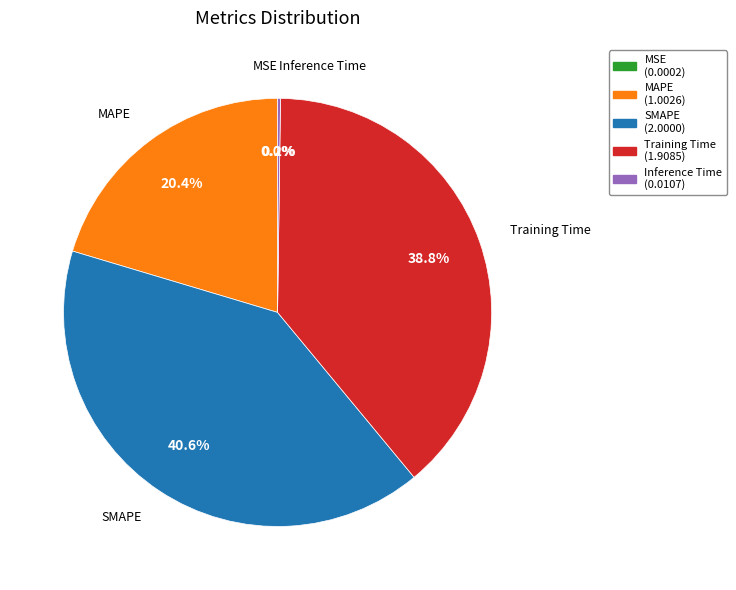

Which has a higher value, SMAPE or MAPE?

SMAPE